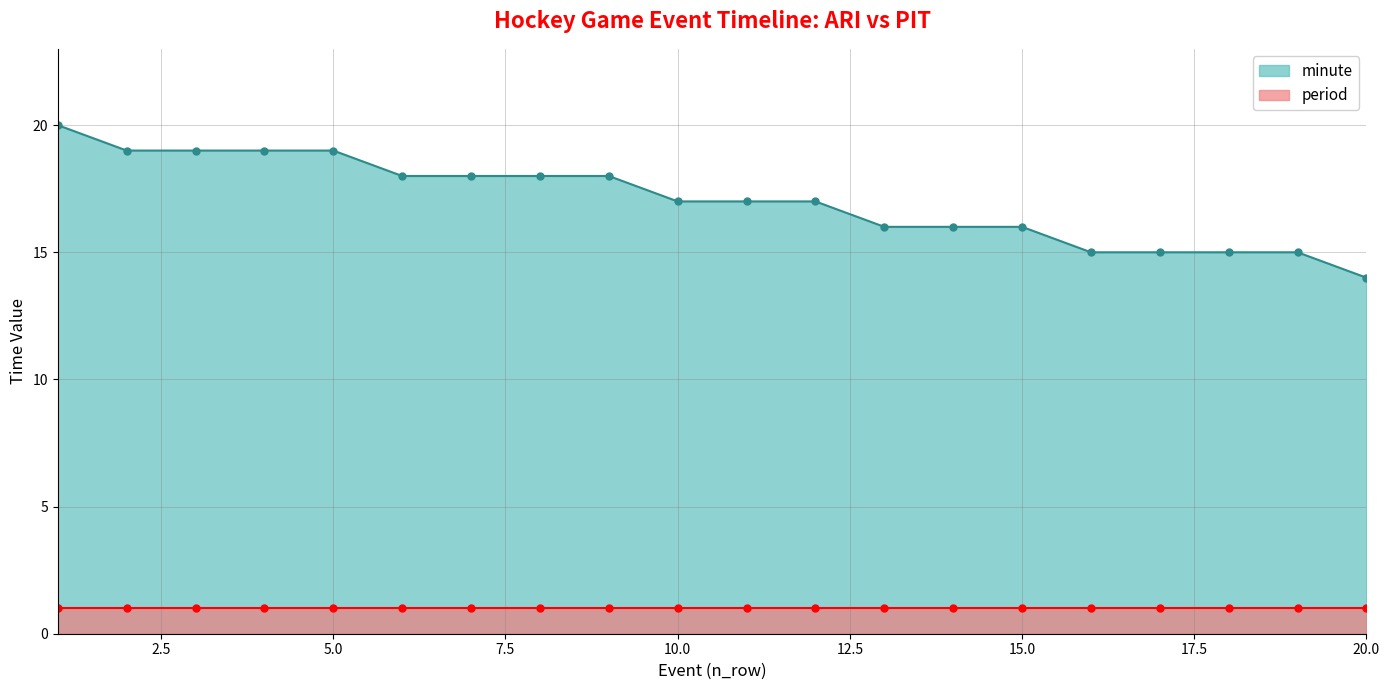

What is the difference between the values at 4 and 12?

2